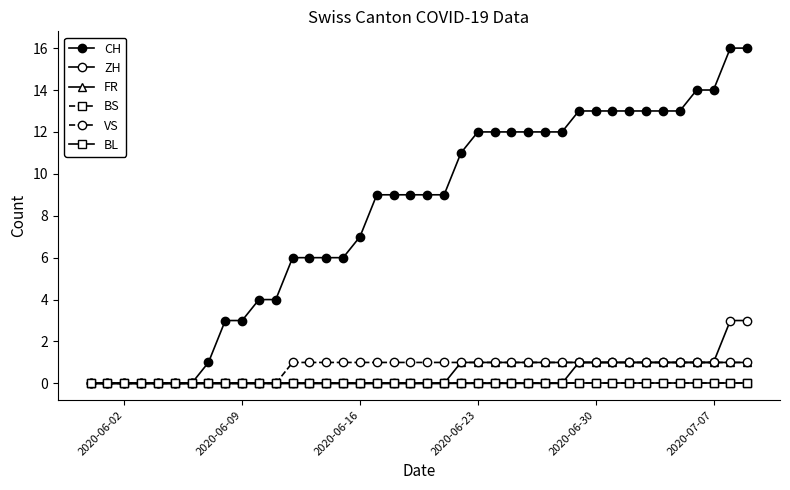

What is the difference between the maximum and minimum values in the VS series?

1